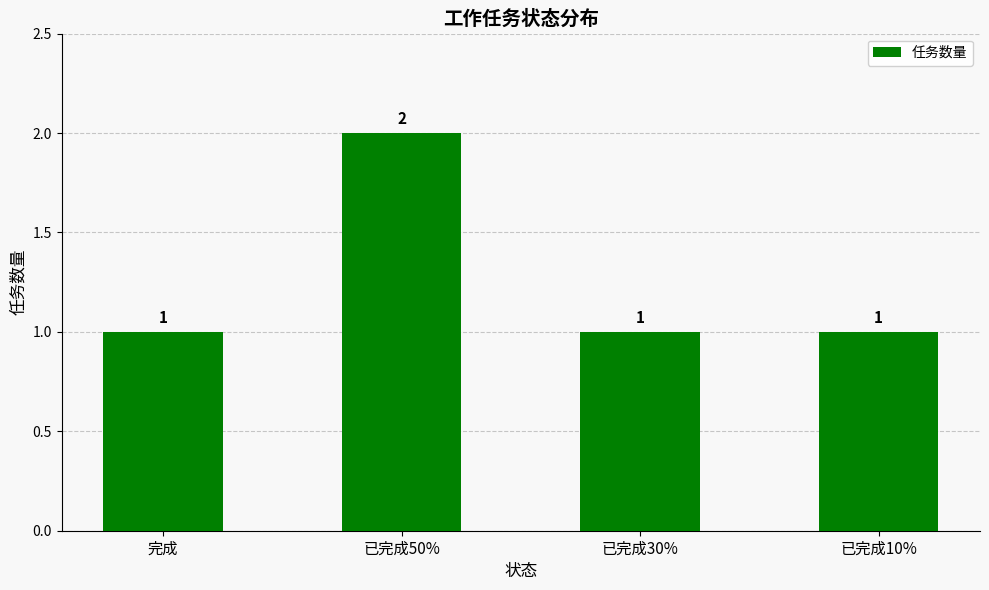

How many bars are there in total?

4